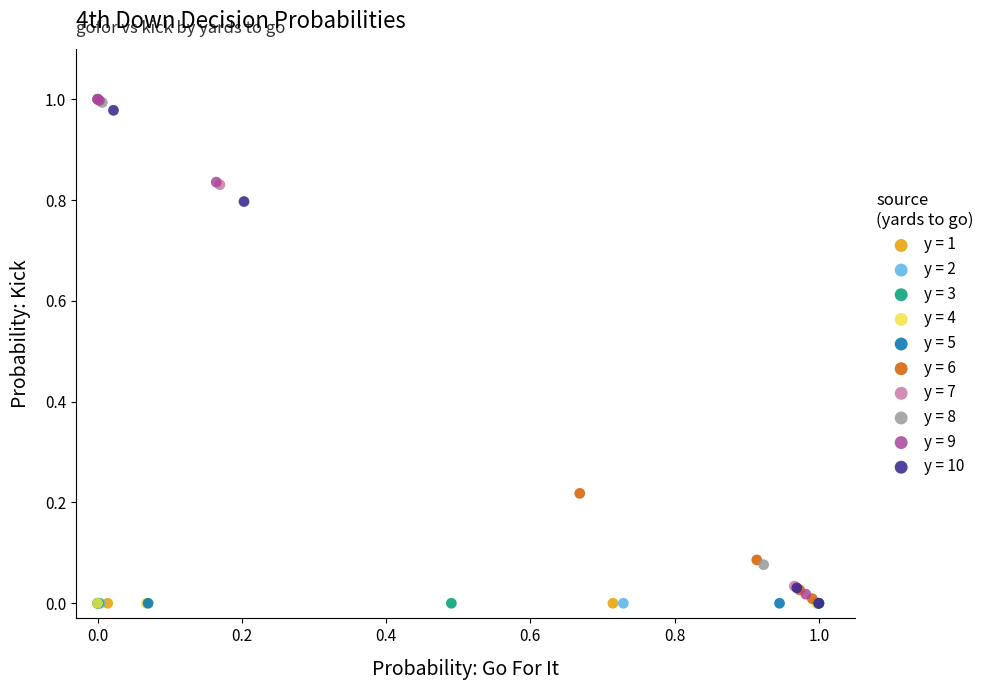

What are all the series names shown in the legend?

y = 1, y = 2, y = 3, y = 4, y = 5, y = 6, y = 7, y = 8, y = 9, y = 10